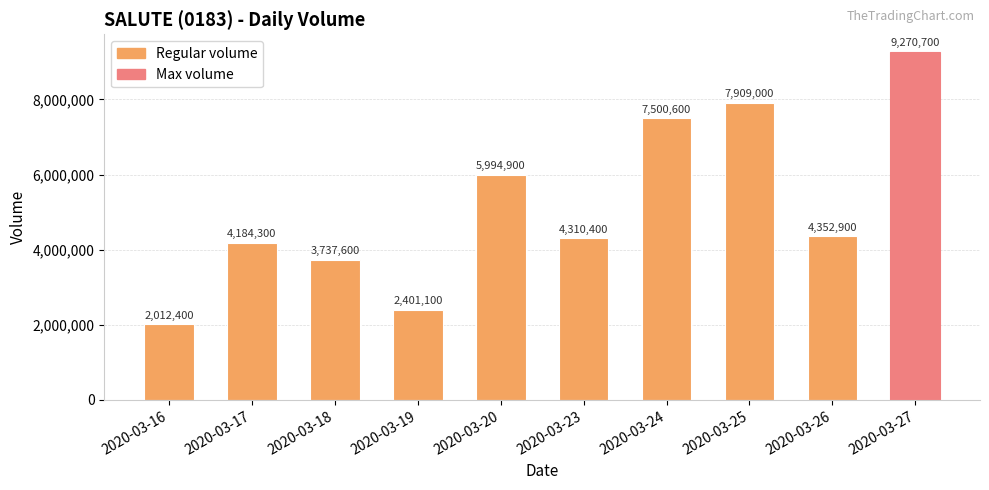

What is the average value?

5167390